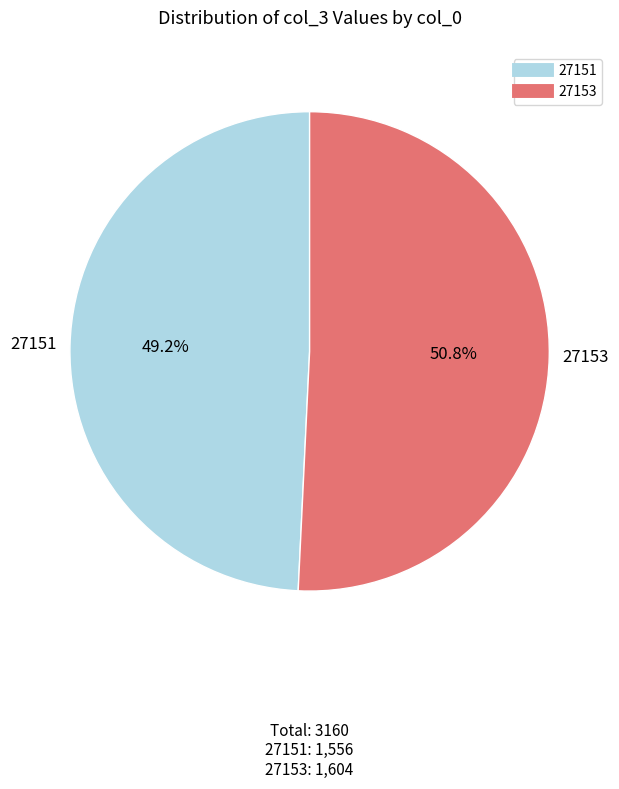

How many slices are in this pie chart?

2